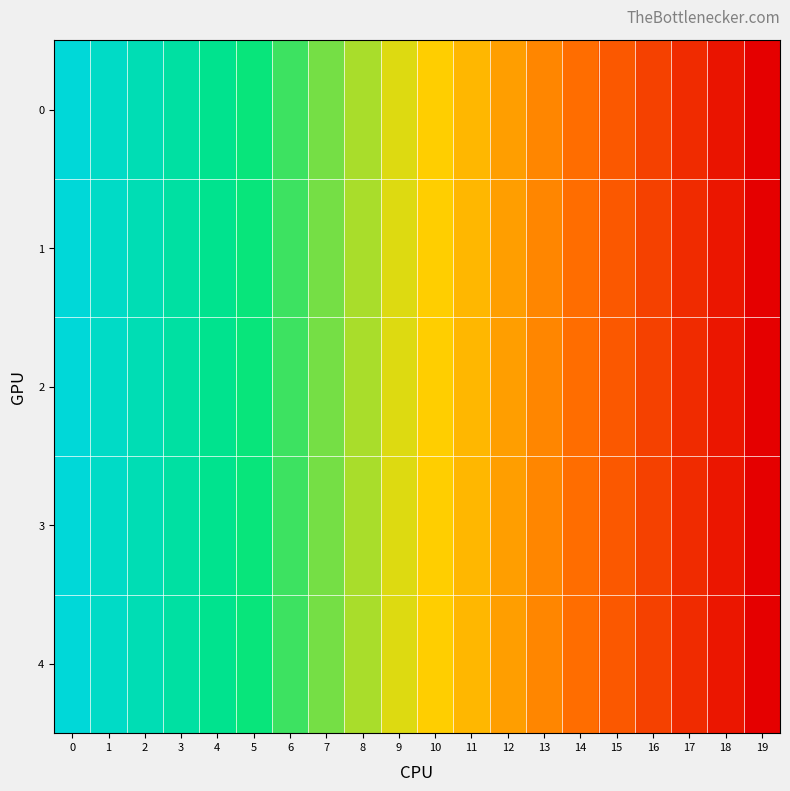

Which has a higher value, 8 or 9?

8